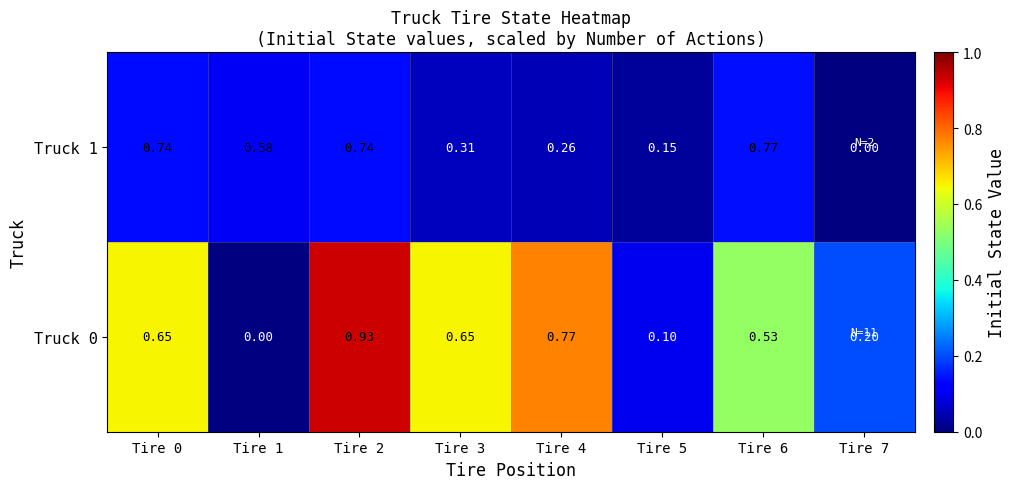

Is the value of Truck 1 at Tire 4 greater than the value of Truck 0 at Tire 3?

No